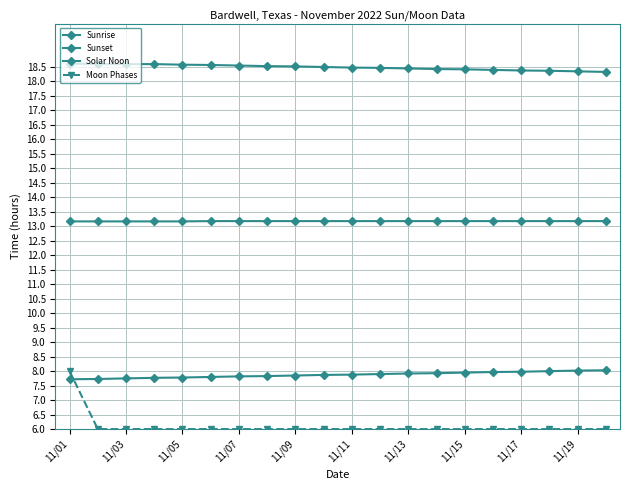

Count the Moon Phases values in the range 6 to 7.

19